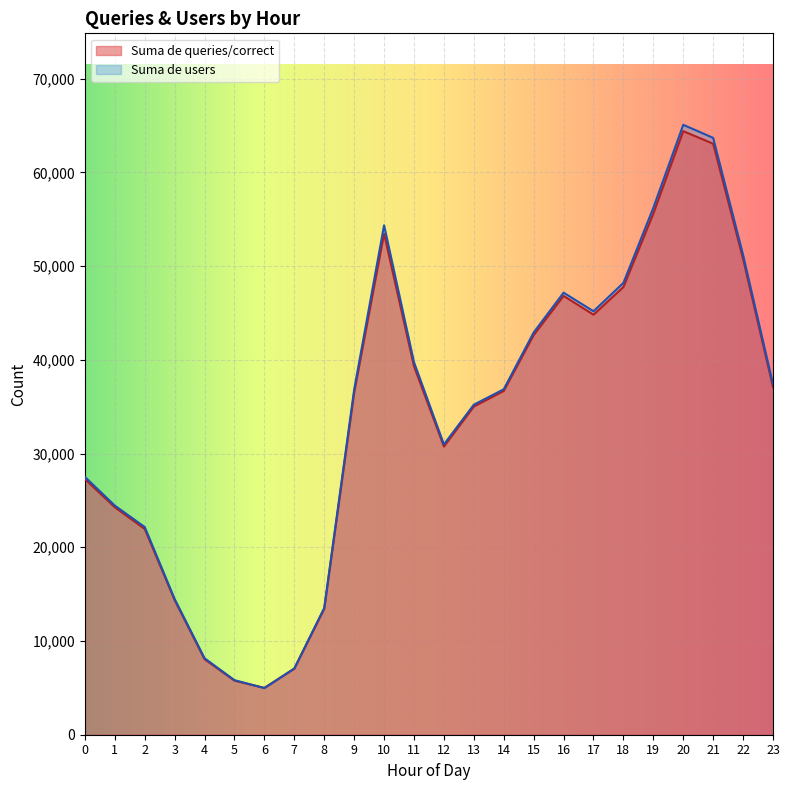

Which category has the lowest value in the Suma de queries/correct series?

6